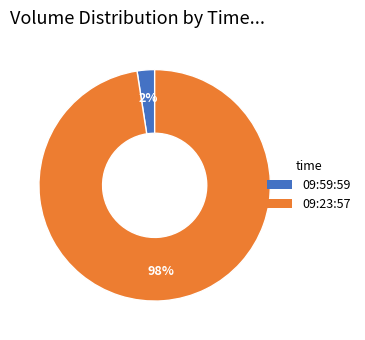

Does 09:23:57 account for over 50% of the chart?

Yes